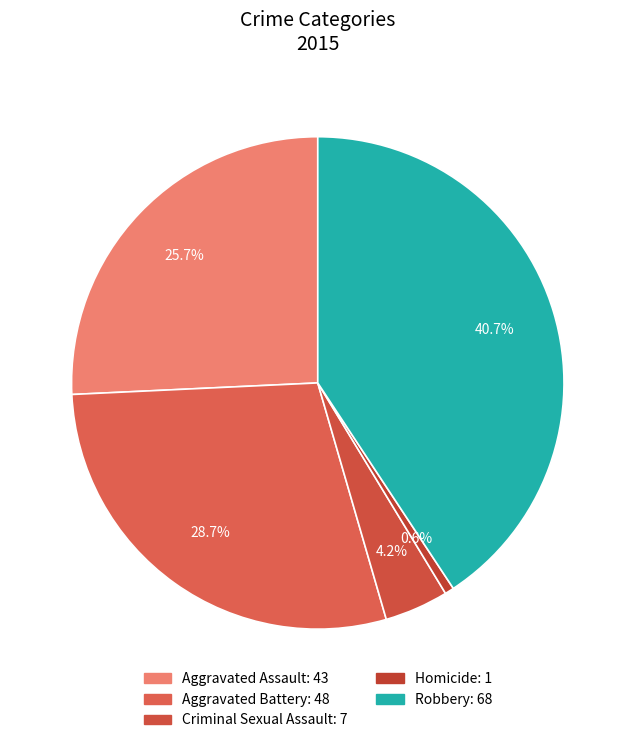

To the nearest percent, what is the average slice percentage?

20%